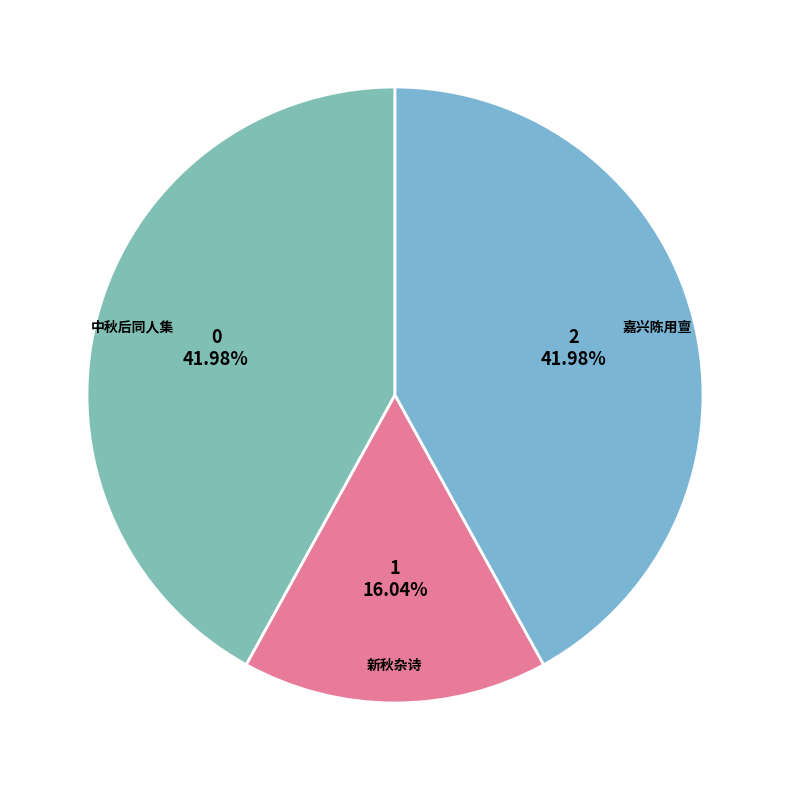

How many slices are in this pie chart?

3